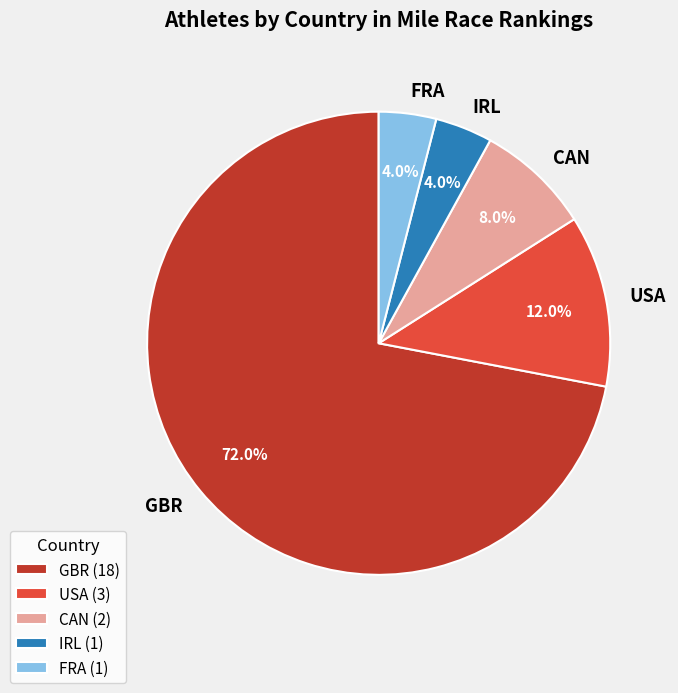

Combined, what portion of the pie is USA and GBR?

84.0%